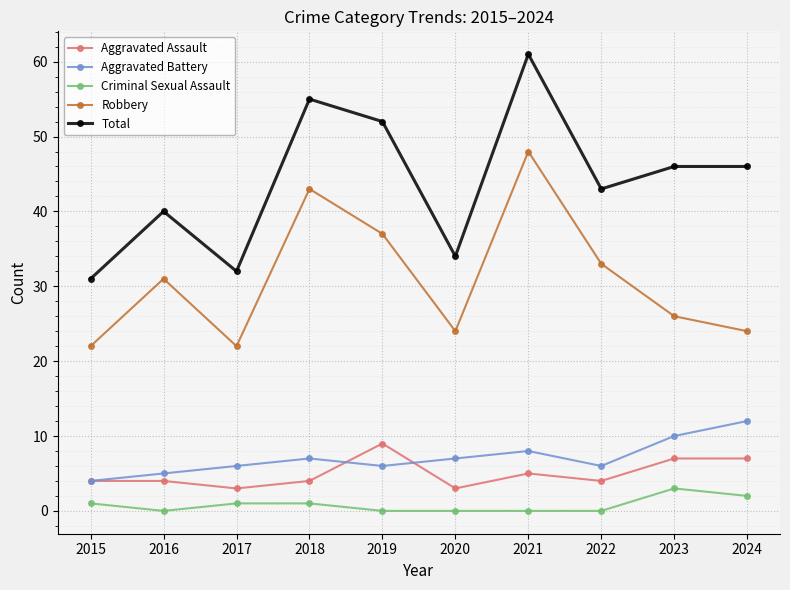

Which series has the widest spread of values?

Total